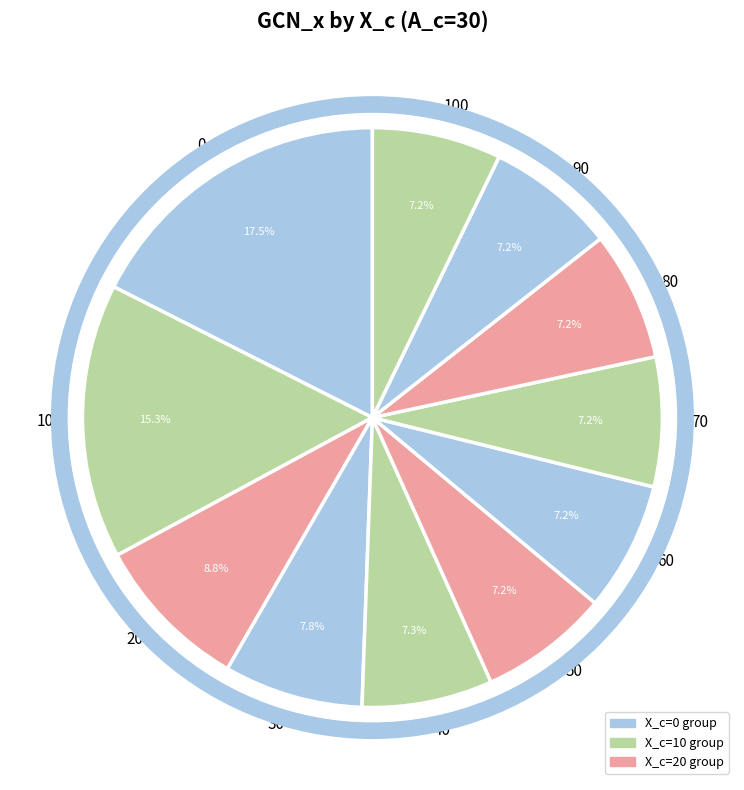

Is there a majority slice in this chart?

No